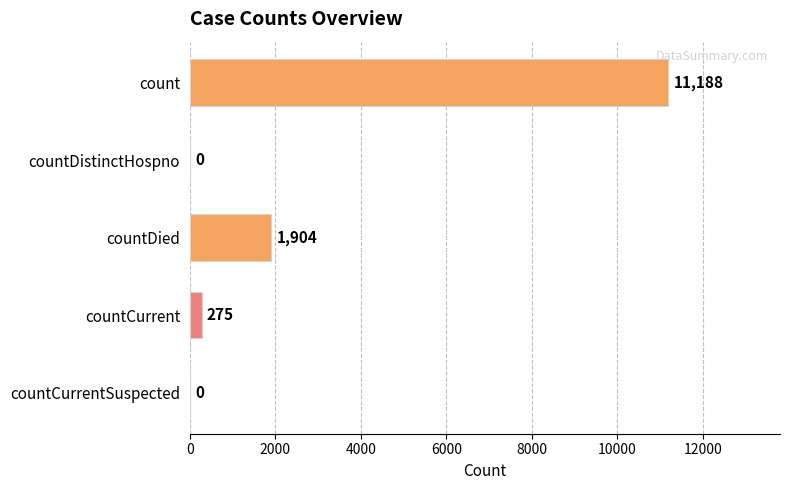

What is the sum of the values at count and countDied?

13092